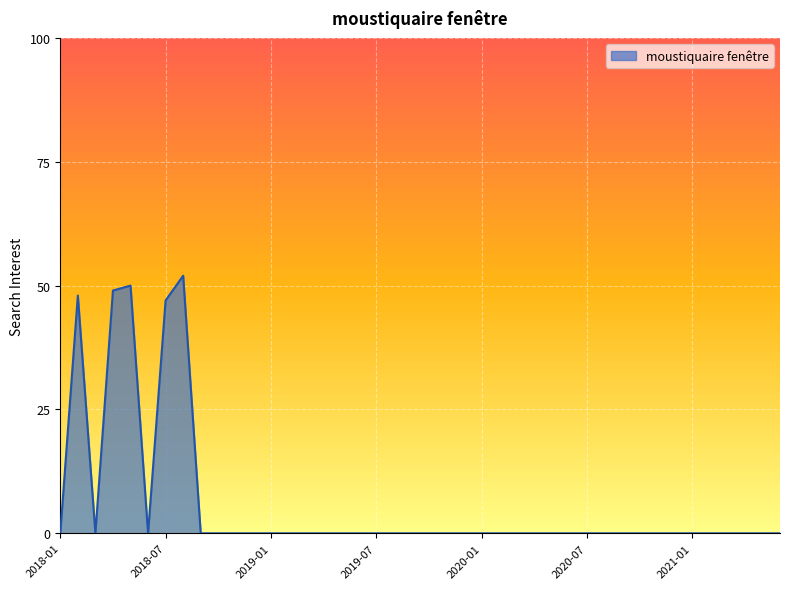

What is the sum of all values?

246